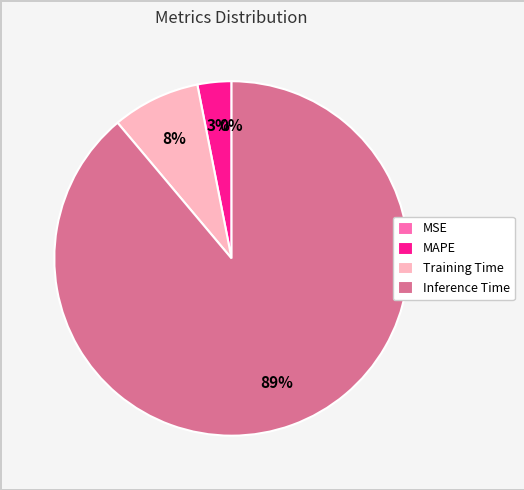

Is it true that Inference Time is 89% of the pie?

True